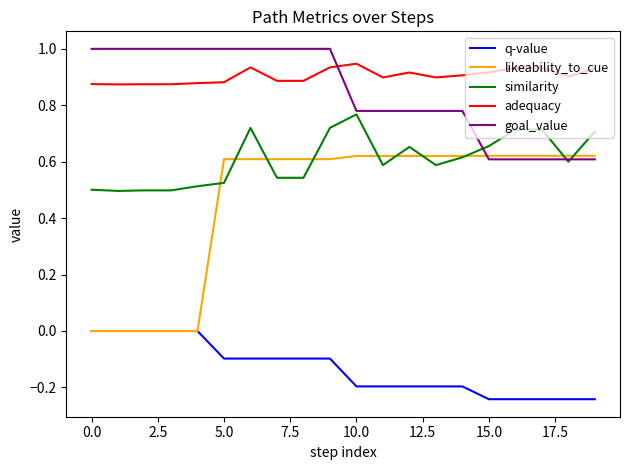

What is the highest value of the goal_value series?

1.0